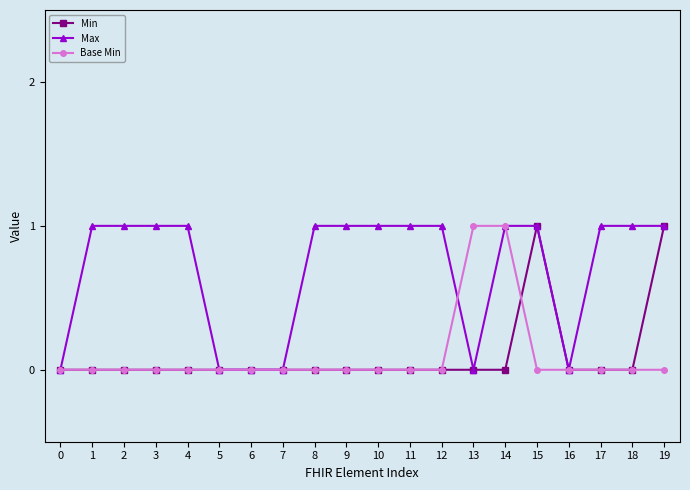

Which series changed the most between 9 and 14?

Base Min